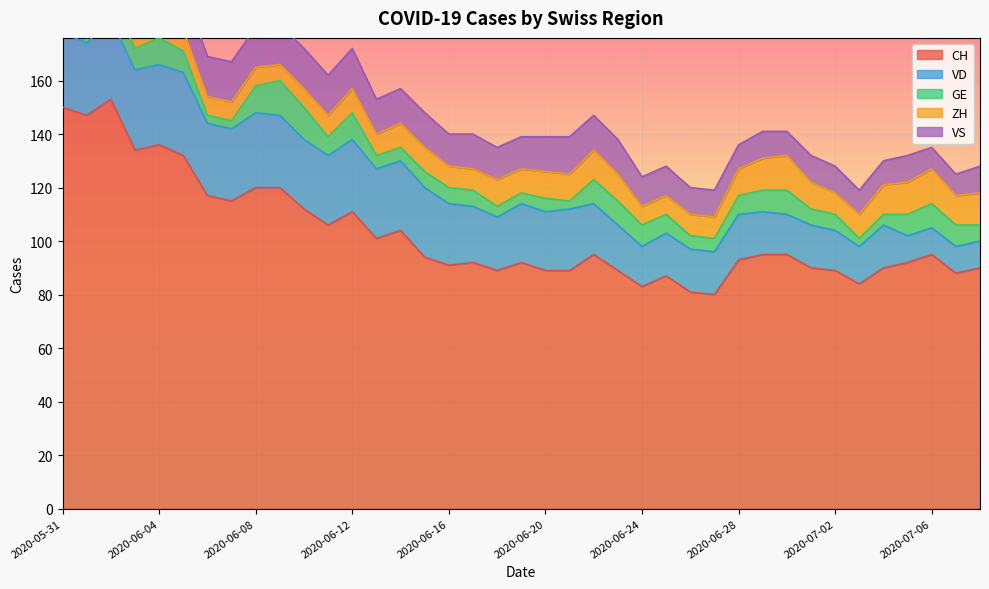

The GE series shows 5 at 2020-07-05. True or false?

False